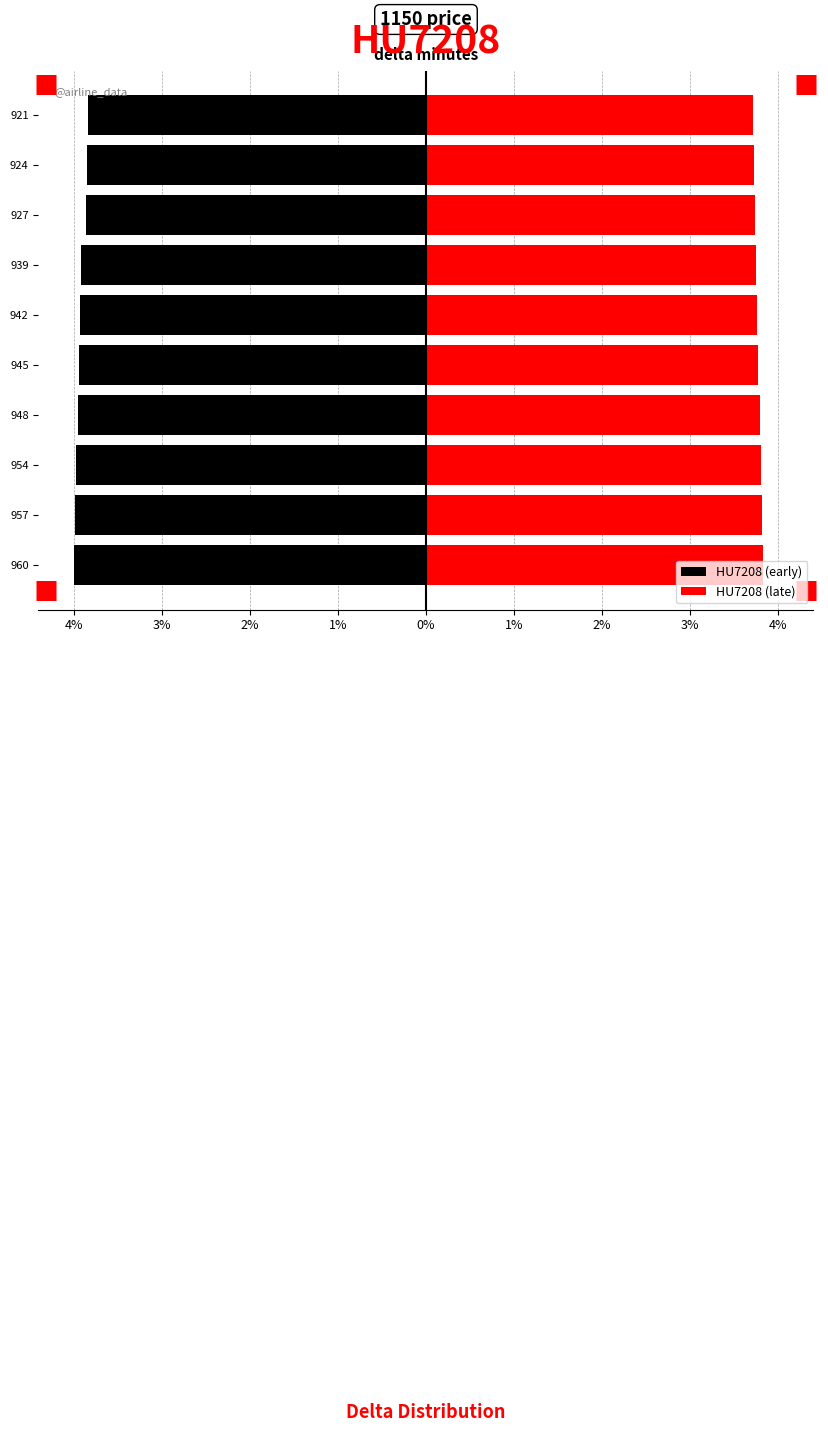

Reading left to right, list all the values displayed in this chart.

HU7208 (early): -4.0	-4.0	-4.0	-4.0	-3.9	-3.9	-3.9	-3.9	-3.9	-3.8
HU7208 (late): 3.8	3.8	3.8	3.8	3.8	3.8	3.8	3.7	3.7	3.7